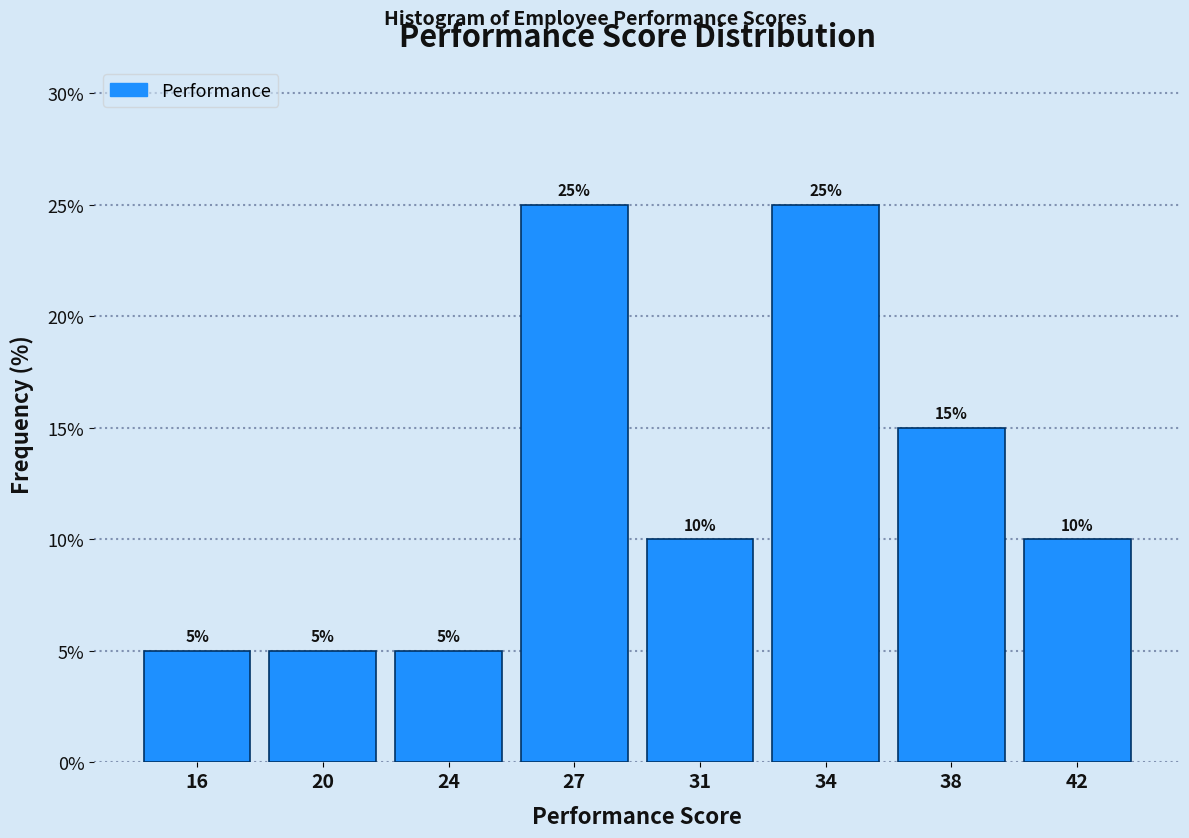

Reading right to left, extract all data points from this chart.

42=10	38=15	34=25	31=10	27=25	24=5	20=5	16=5